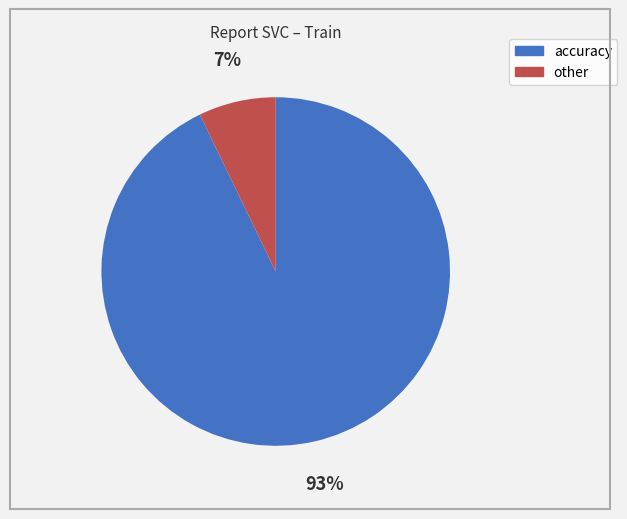

Is there any slice that represents more than half of the pie?

Yes